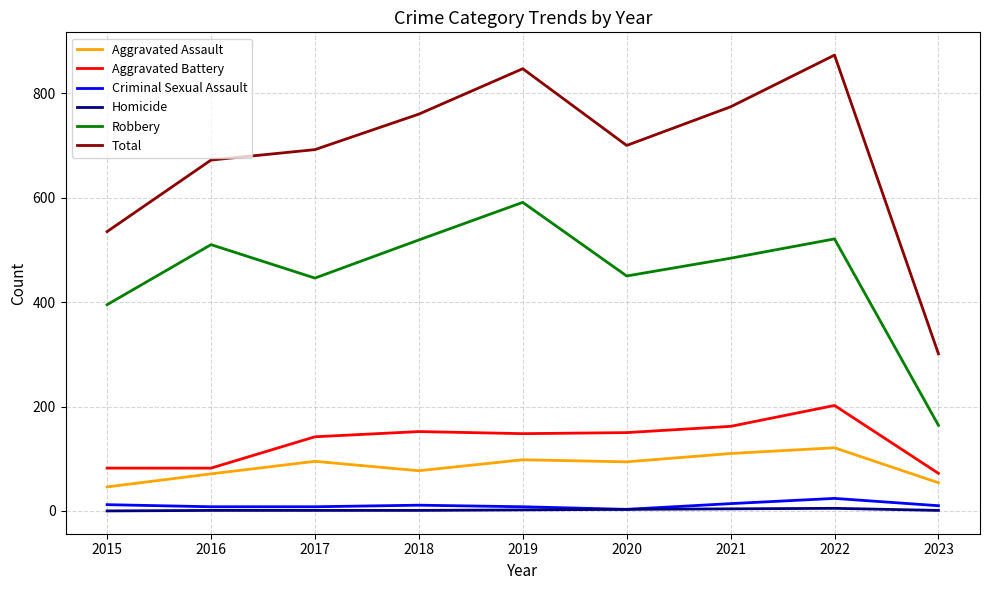

At which label is Robbery closest to 377?

2015